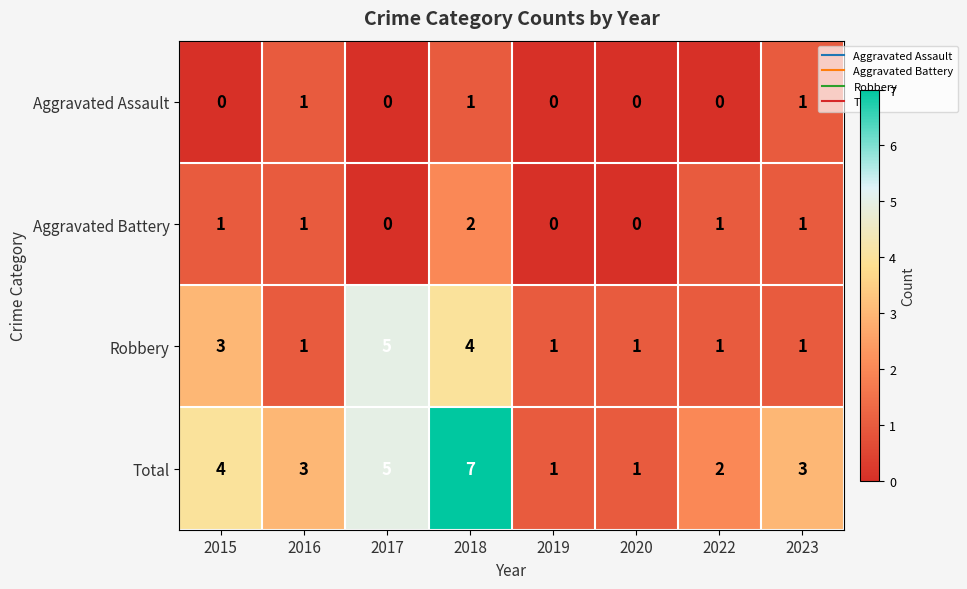

At which label is Total closest to 4?

2015